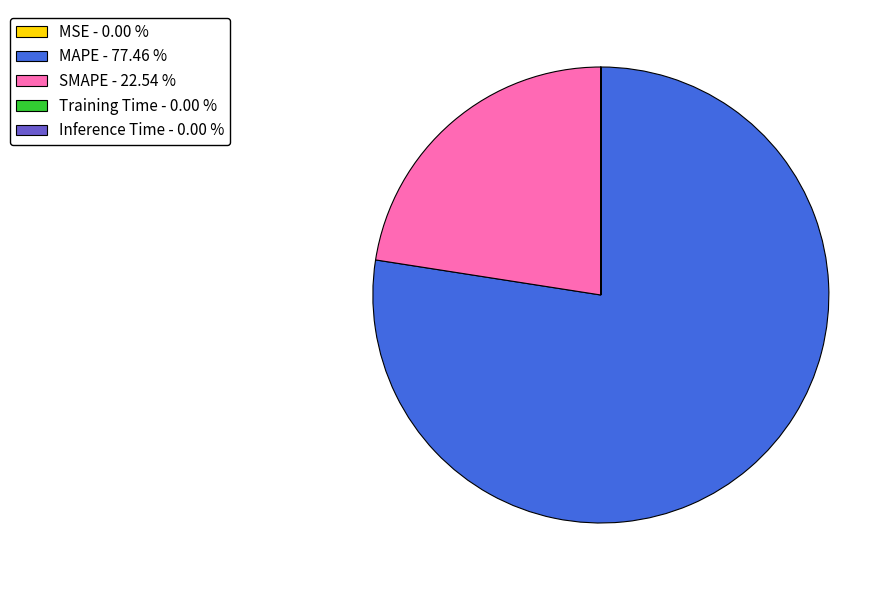

Is MAPE - 77.46 % the majority of the pie?

Yes